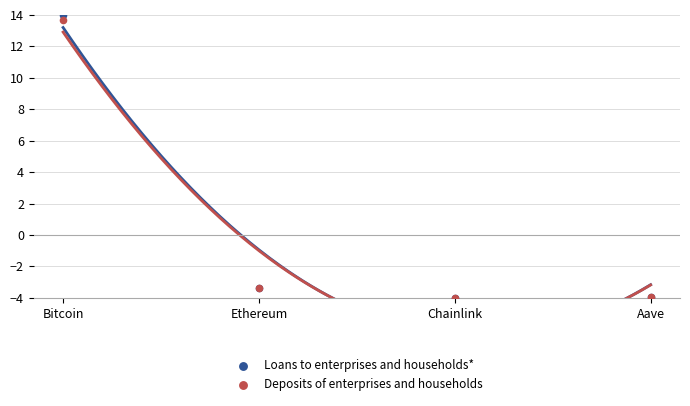

Which series reaches the minimum Y coordinate?

Deposits of enterprises and households